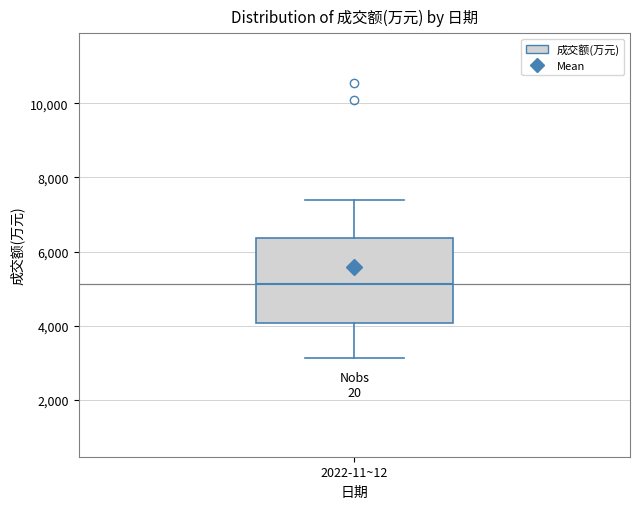

Read this box plot against the y-axis: the position of the median line, the range covered by the box, and the ends of both whiskers. The values are not printed on the chart, so give them approximately, as read against the axis.

median 5200, box 4000 to 6400, whiskers 3200 to 7400